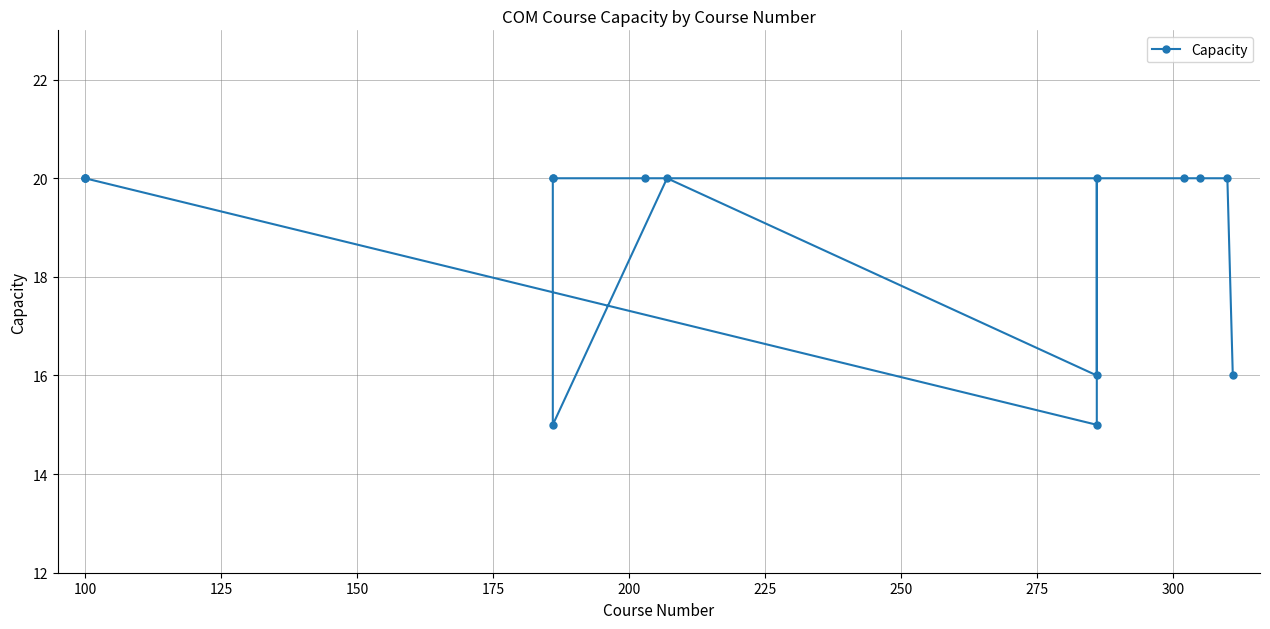

How many lines are shown in the chart?

1